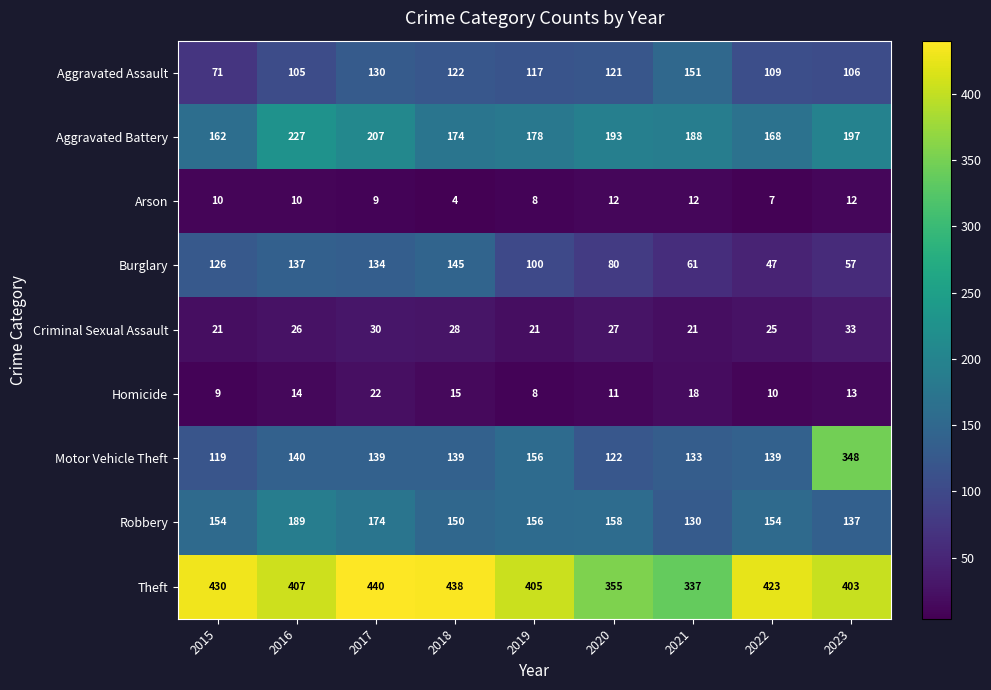

What is the maximum value shown in the chart?

440